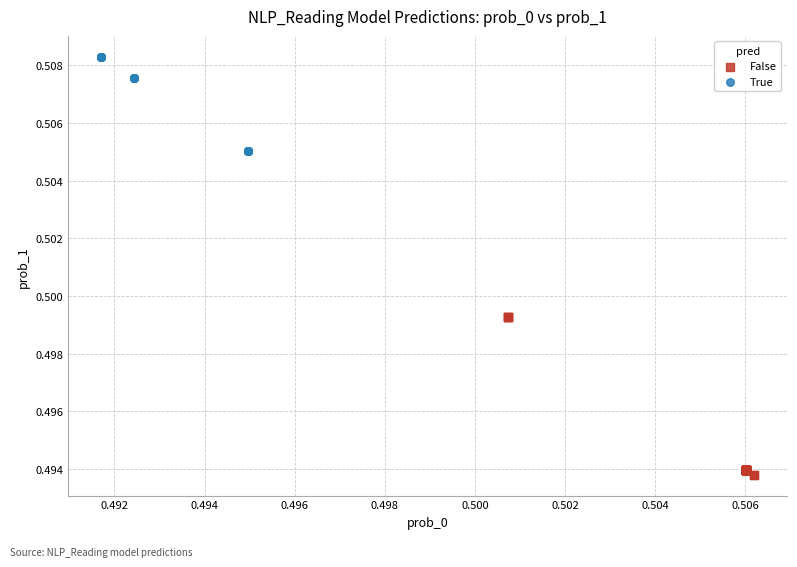

Which series has the widest spread of Y values?

False